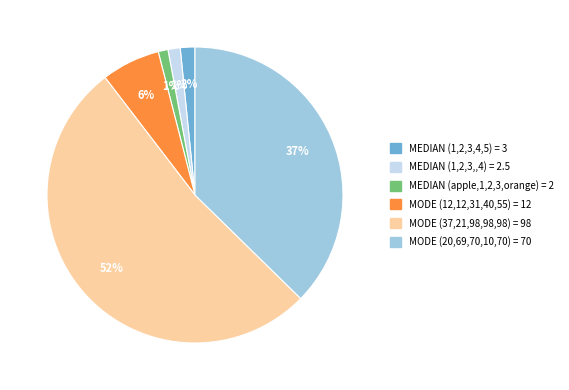

How many segments does this pie chart have?

6